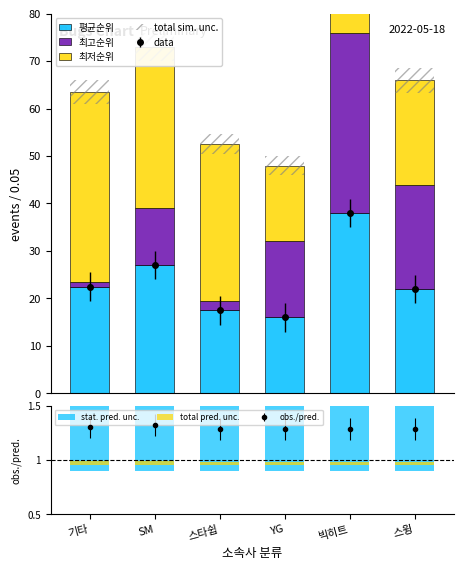

List the series in order of their peak value, highest first.

최저순위, 평균순위, 최고순위, total sim. unc., stat. pred. unc., total pred. unc.